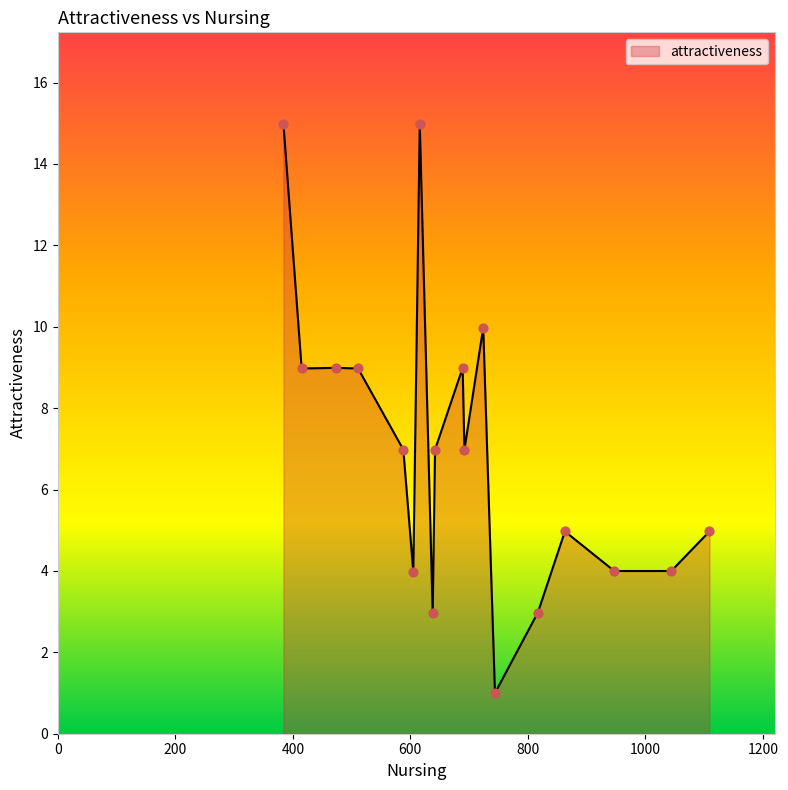

What is the minimum value shown in the chart?

1.0